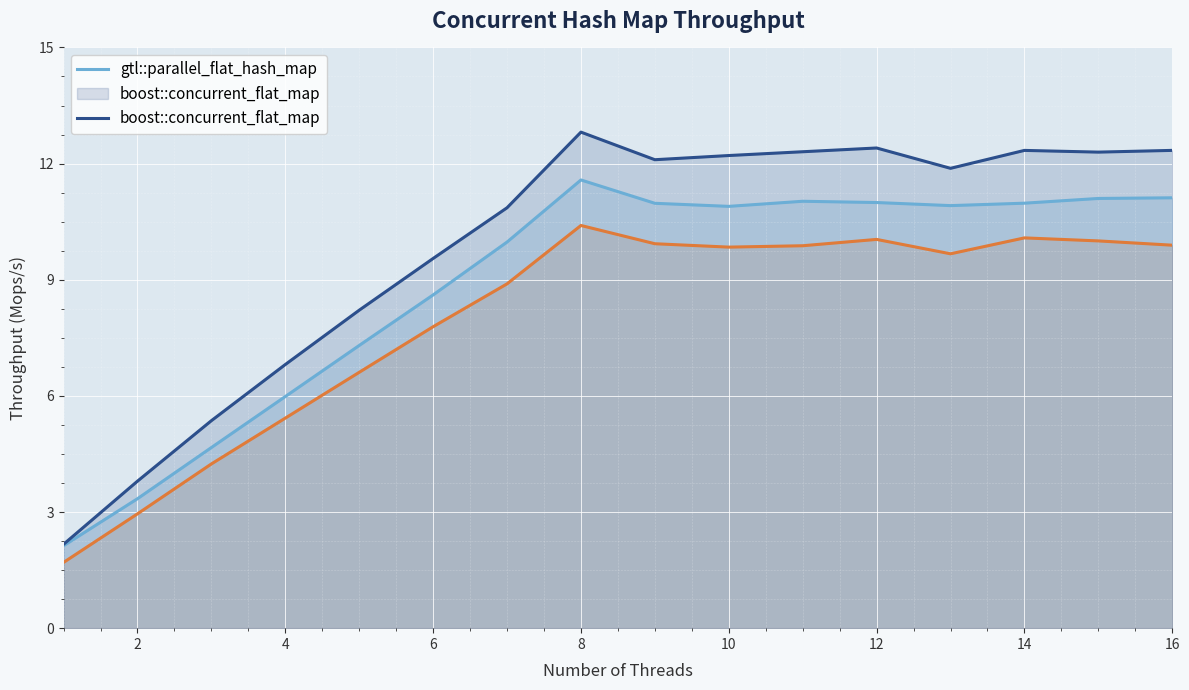

Which category has the highest value across all series?

8